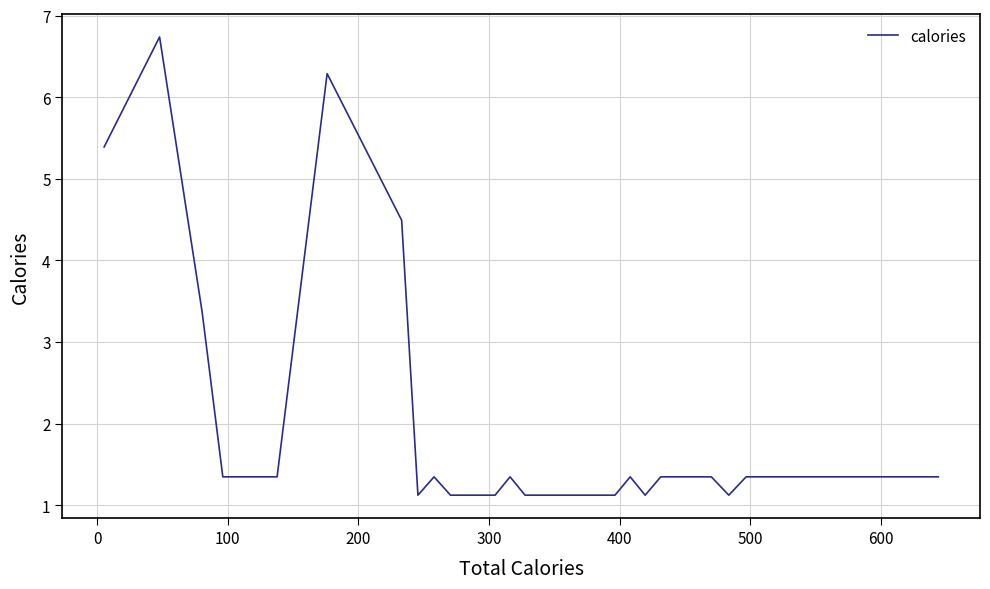

What is the sum of all values?

70.3